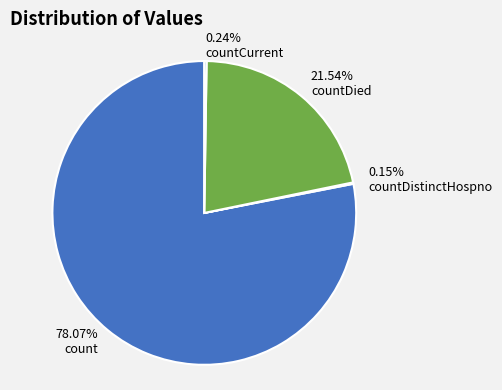

Which slice is the largest?

78.07% count